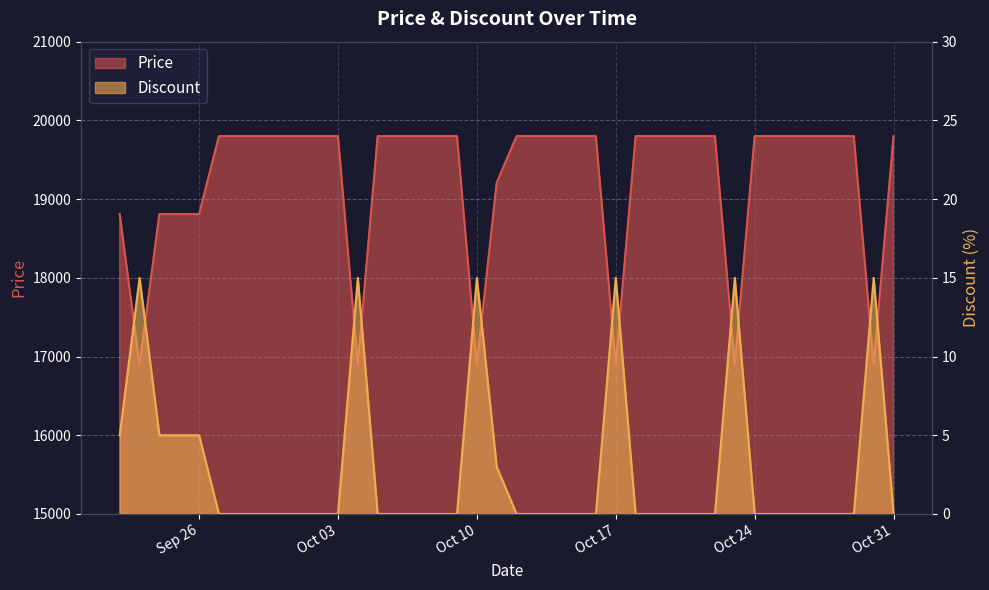

What is the label of the 37th point from the right?

2023-09-25